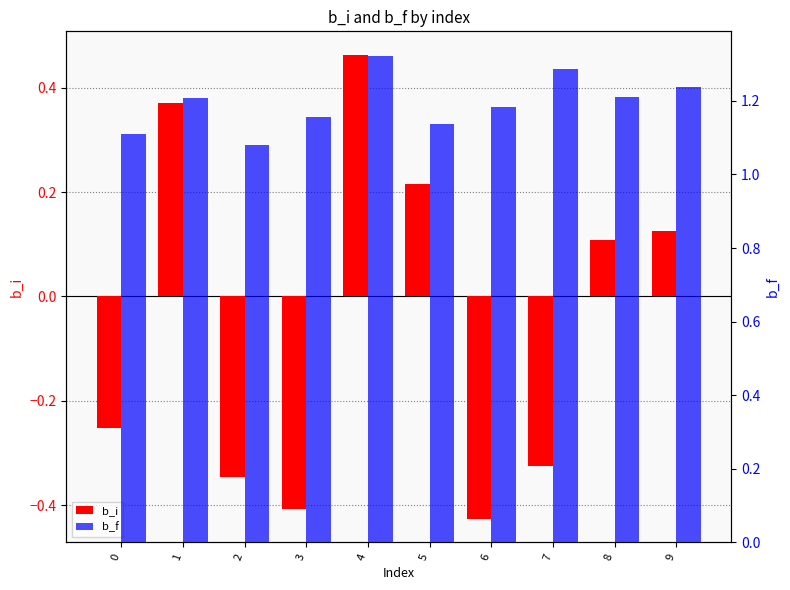

Reading right to left, what are all the values shown in this chart?

b_i: 0.1	0.1	-0.3	-0.4	0.2	0.5	-0.4	-0.3	0.4	-0.3
b_f: 1.2	1.2	1.3	1.2	1.1	1.3	1.2	1.1	1.2	1.1